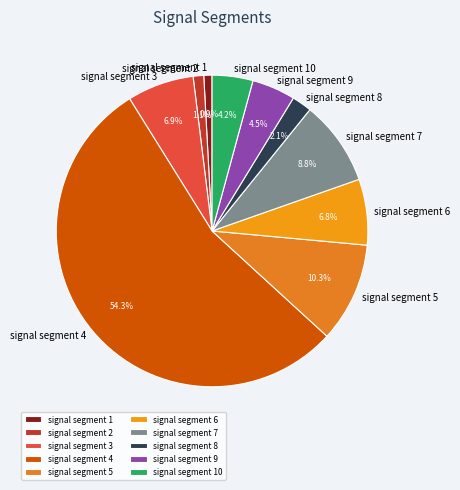

Is it true that signal segment 3 is 7% of the pie?

True